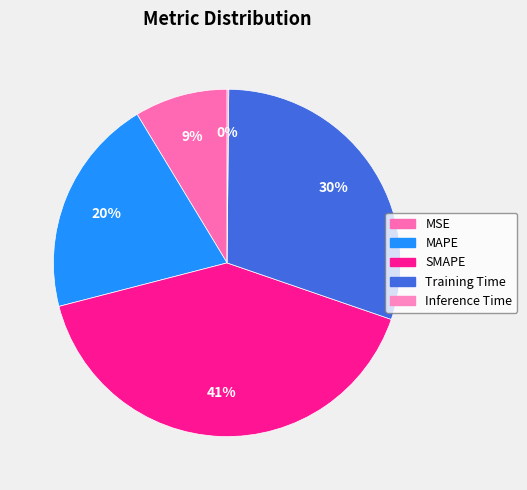

What is the smallest slice in the pie chart?

Inference Time